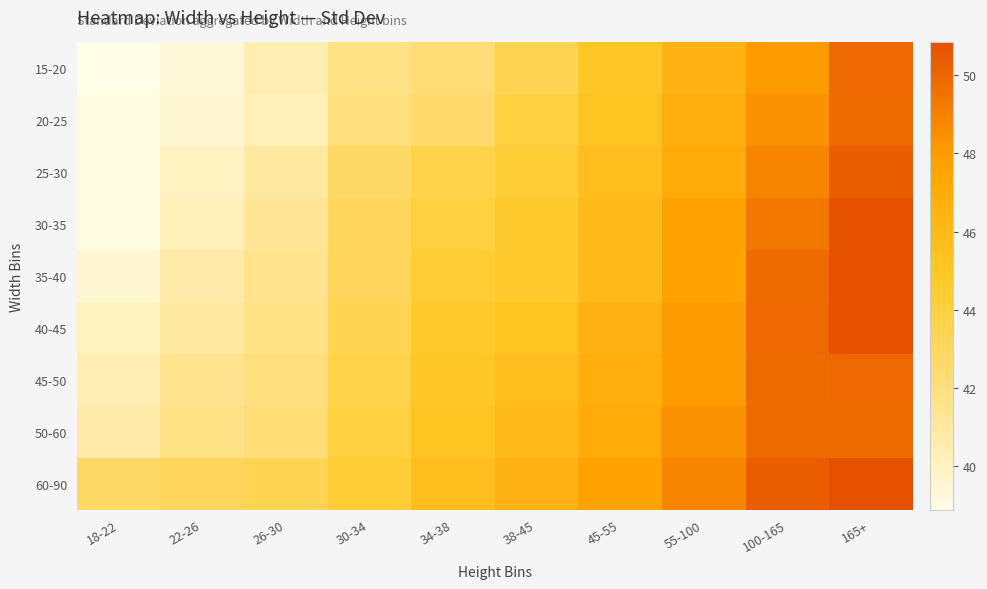

Reading left to right, transcribe all the data shown in this chart.

15-20: 18-22=38.9	22-26=39.3	26-30=40.5	30-34=41.8	34-38=42.3	38-45=43.5	45-55=45.0	55-100=46.5	100-165=48.0	165+=49.9
20-25: 18-22=39.1	22-26=39.5	26-30=40.3	30-34=42.0	34-38=42.5	38-45=44.1	45-55=45.3	55-100=46.8	100-165=48.4	165+=49.8
25-30: 18-22=39.1	22-26=40.0	26-30=41.0	30-34=42.8	34-38=43.8	38-45=44.4	45-55=45.7	55-100=47.1	100-165=48.9	165+=50.3
30-35: 18-22=39.1	22-26=40.3	26-30=41.2	30-34=43.2	34-38=44.1	38-45=44.7	45-55=46.1	55-100=47.6	100-165=49.3	165+=50.8
35-40: 18-22=39.5	22-26=40.8	26-30=41.5	30-34=43.2	34-38=44.4	38-45=44.7	45-55=46.1	55-100=47.6	100-165=49.8	165+=50.8
40-45: 18-22=40.0	22-26=41.0	26-30=41.8	30-34=43.5	34-38=44.7	38-45=45.3	45-55=46.5	55-100=48.0	100-165=49.9	165+=50.8
45-50: 18-22=40.5	22-26=41.5	26-30=42.0	30-34=43.8	34-38=45.0	38-45=45.7	45-55=46.8	55-100=48.0	100-165=49.8	165+=49.9
50-60: 18-22=40.8	22-26=41.8	26-30=42.3	30-34=44.1	34-38=45.3	38-45=46.1	45-55=47.1	55-100=48.4	100-165=49.8	165+=49.8
60-90: 18-22=42.8	22-26=43.2	26-30=43.5	30-34=44.4	34-38=45.7	38-45=46.5	45-55=47.6	55-100=48.9	100-165=50.3	165+=50.8